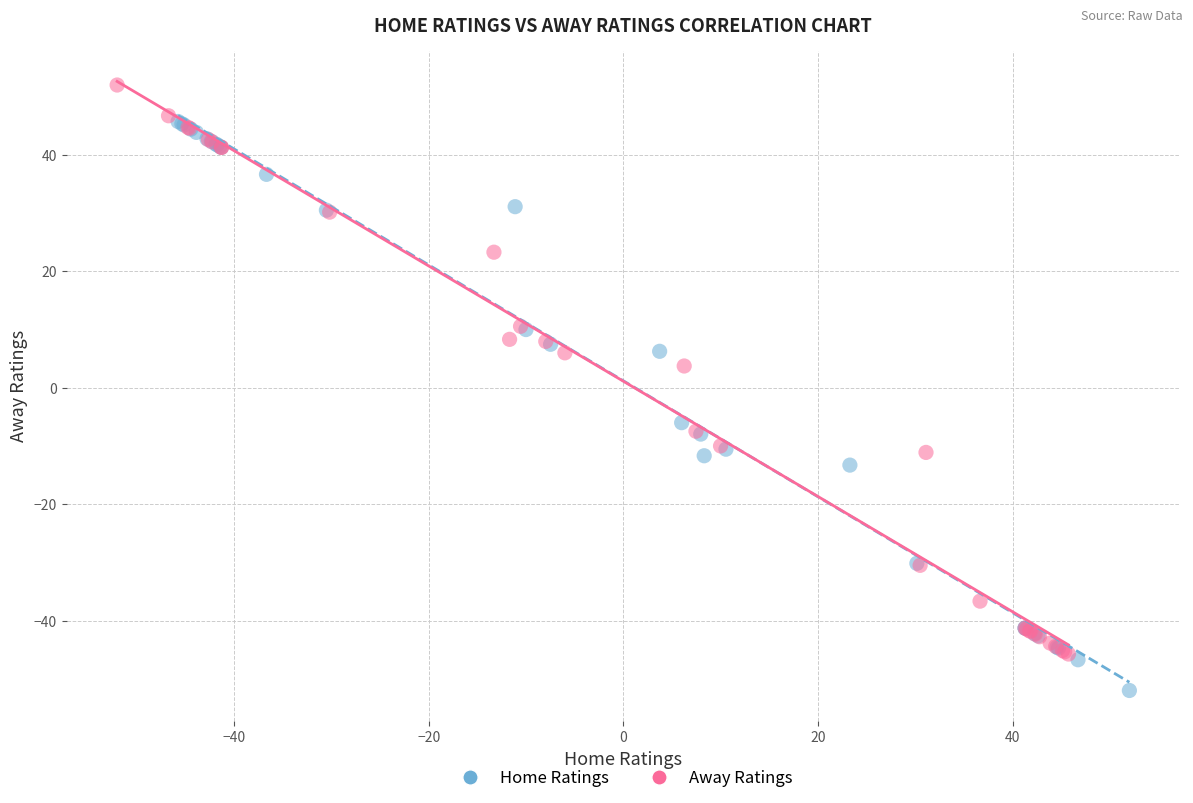

Which series reaches the maximum Y coordinate?

Away Ratings